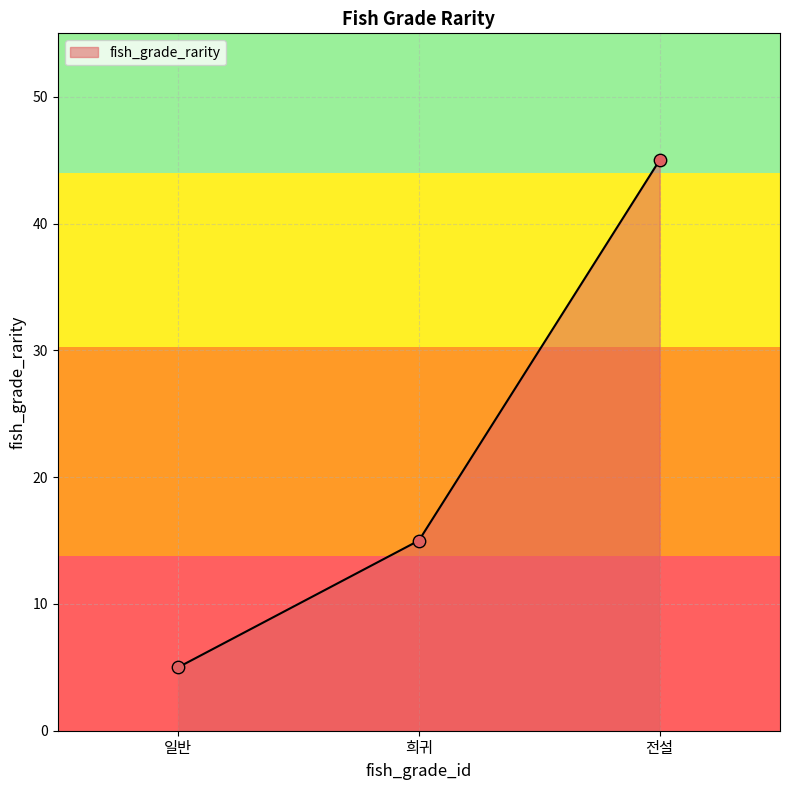

What is the highest value of the fish_grade_rarity series?

45.0